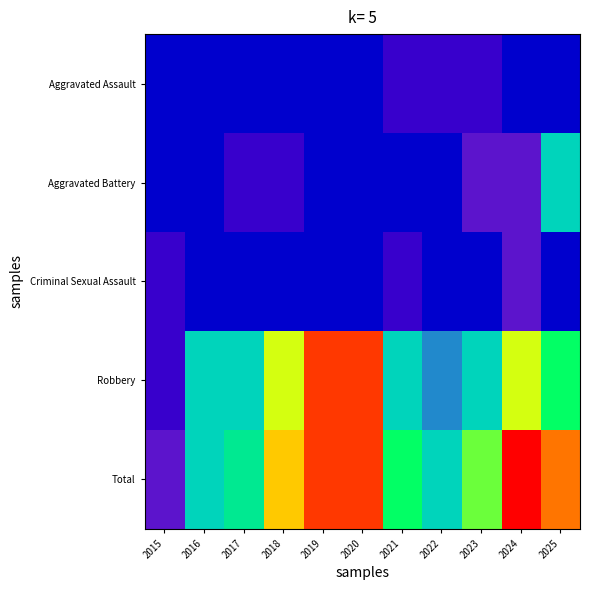

Count the number of categories in the chart.

11